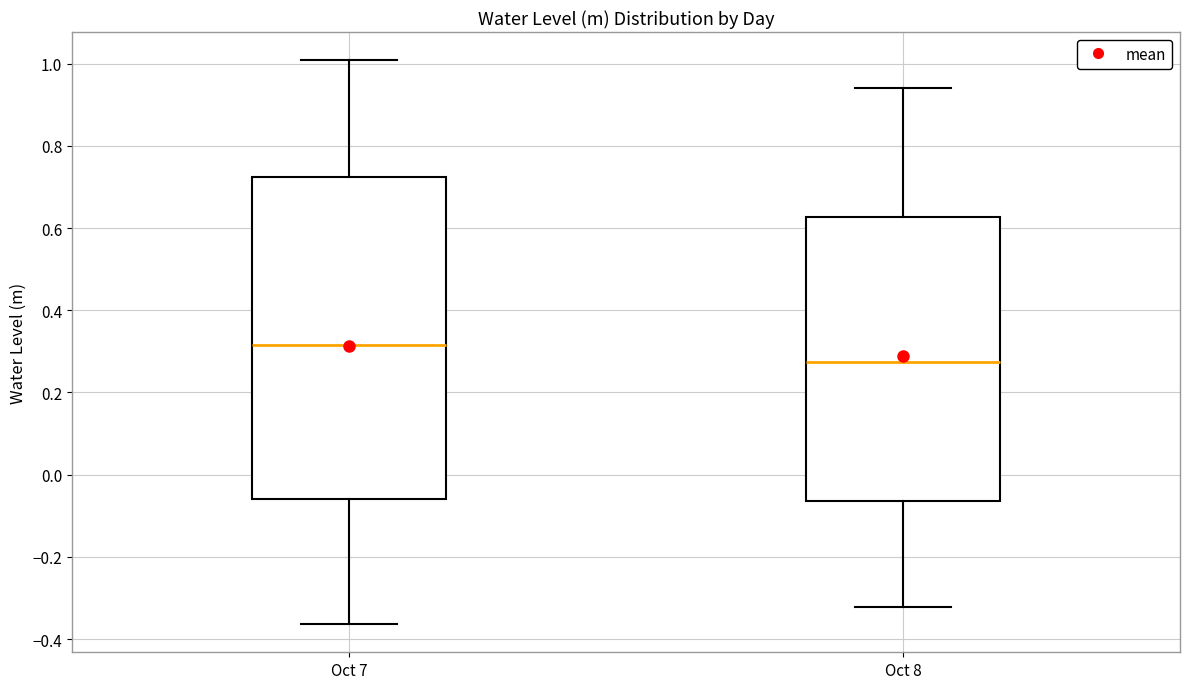

Where does the upper whisker of the box for Oct 8 end on the y-axis? The values are not printed on the chart, so give them approximately, as read against the axis.

0.94